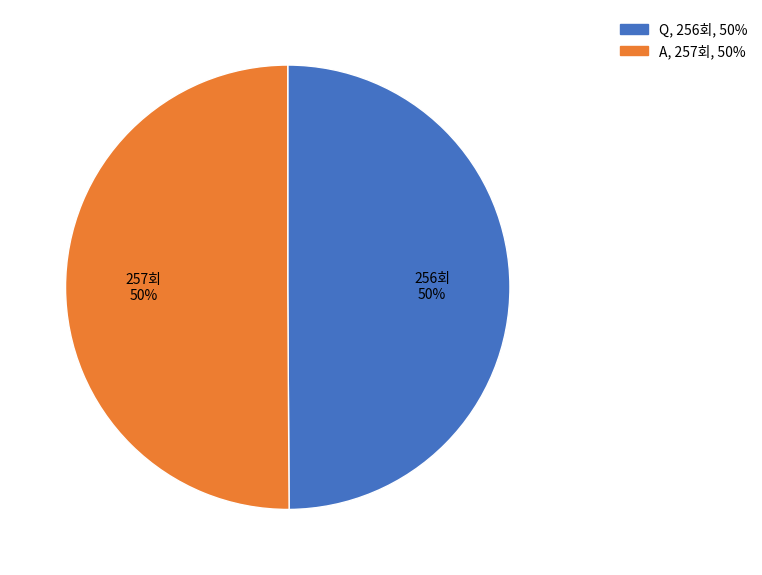

True or false: Q accounts for 50% of the total.

True